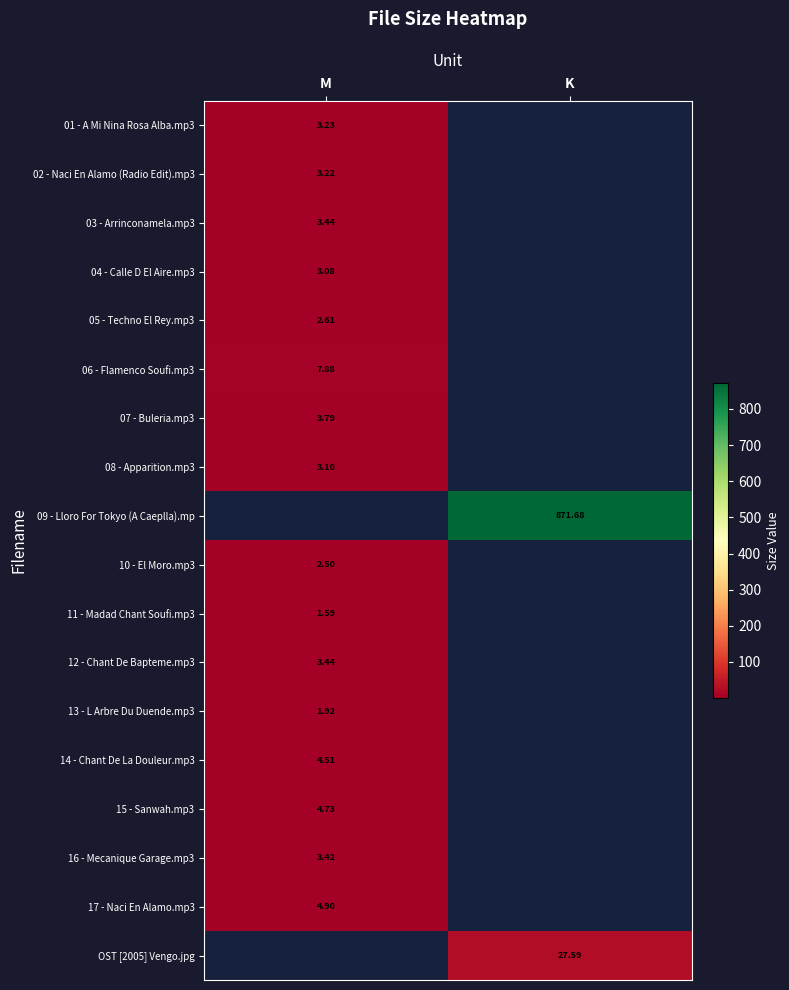

Is the value of 11 - Madad Chant Soufi.mp3 at M greater than the value of 07 - Buleria.mp3 at M?

No